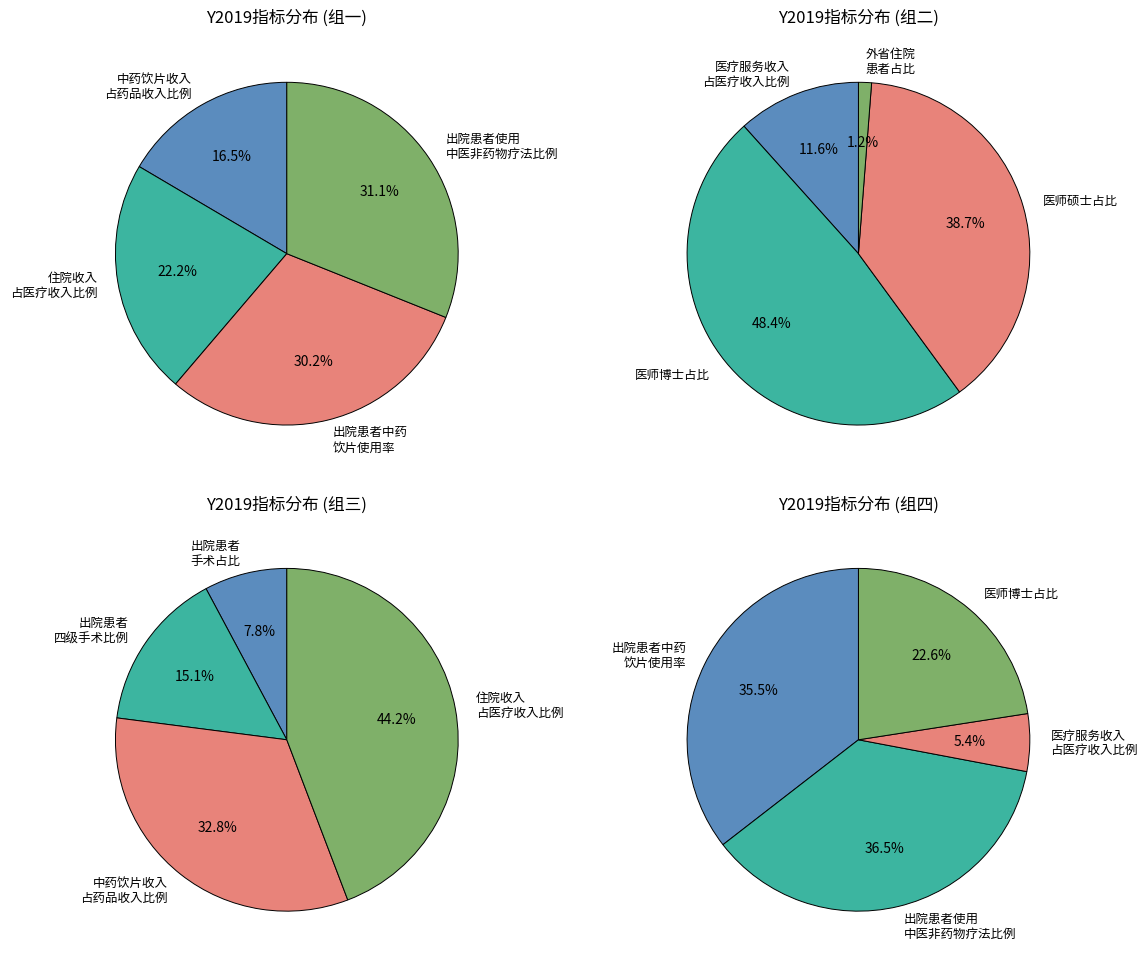

Does 出院患者中药饮片使用率 represent more than half of the total?

No